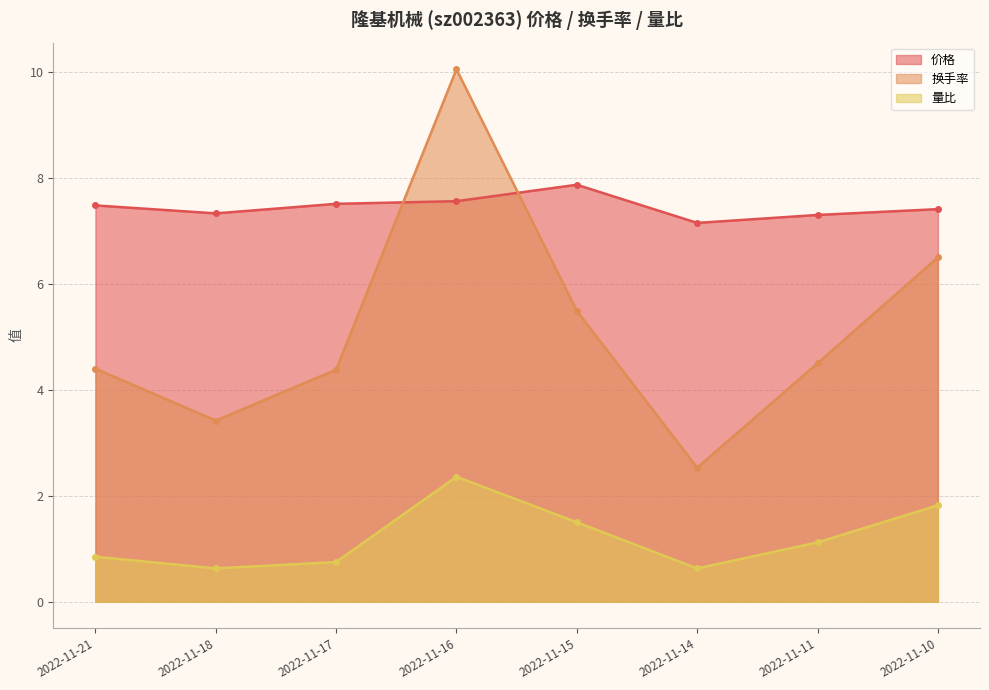

At which category is the sum across all series the highest?

2022-11-16